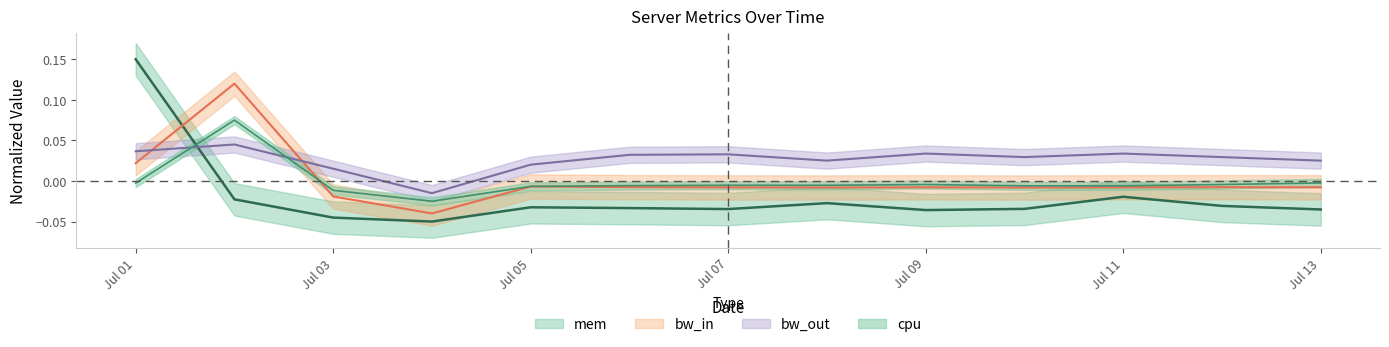

Where is the first local maximum for bw_out?

2013-07-02